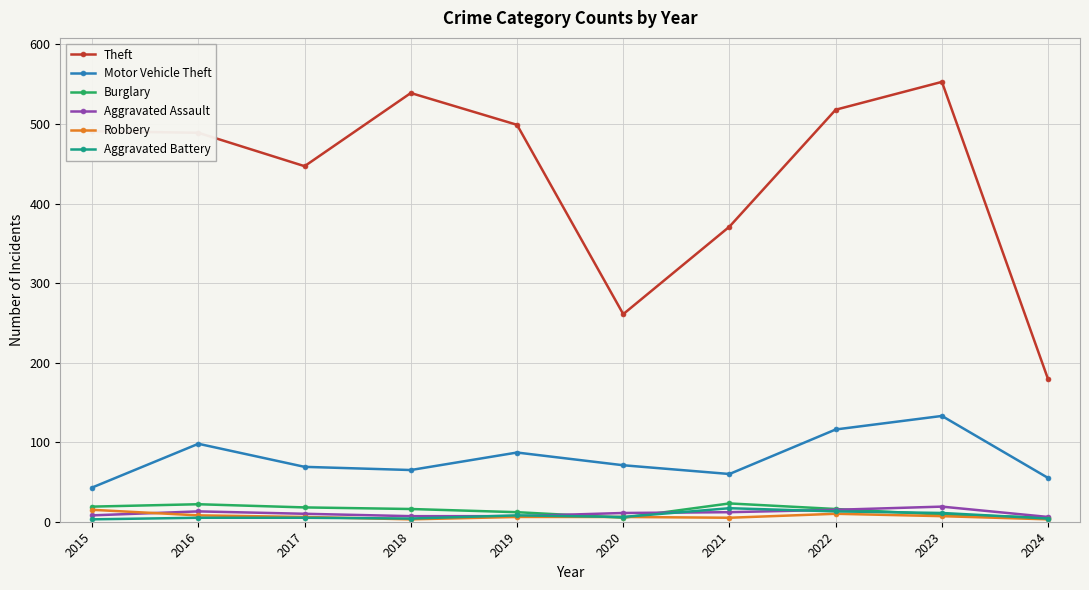

True or false: Burglary and Theft cross at least once.

False